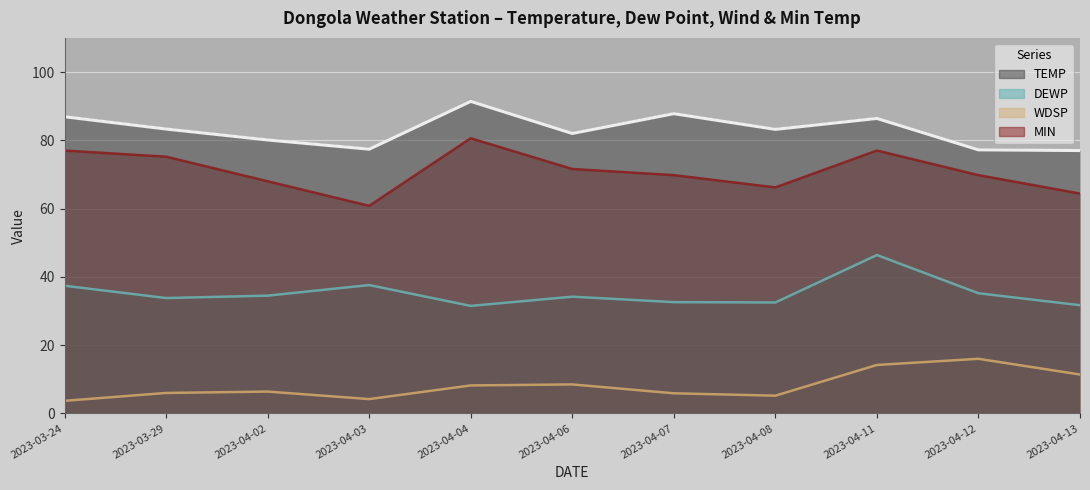

What is the difference between the maximum and second lowest values in the WDSP series?

11.8